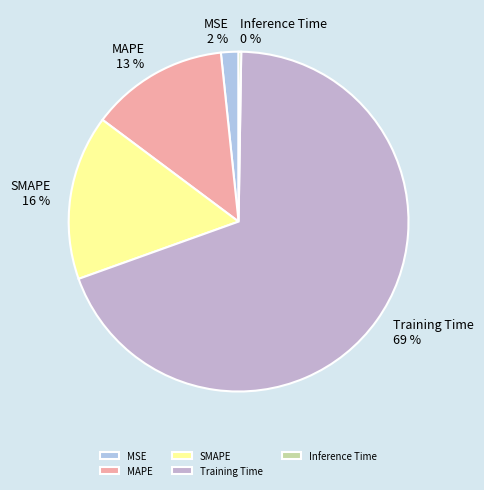

What percentage is the SMAPE slice, to the nearest percent?

16%